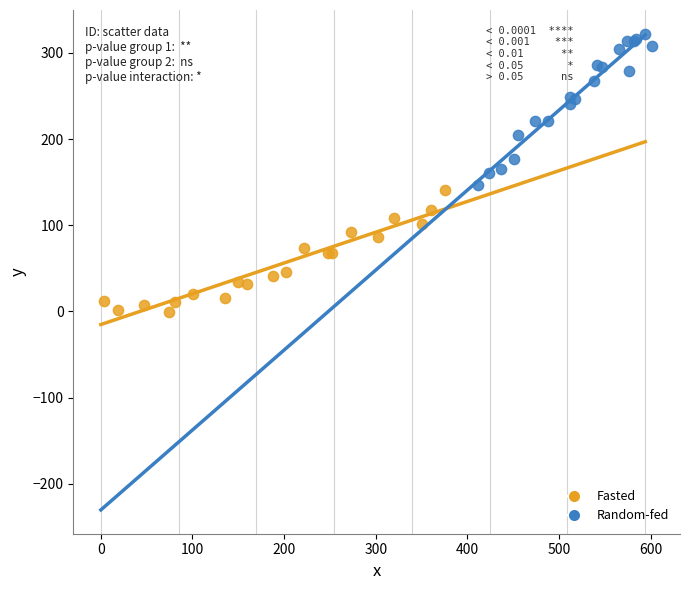

Which series contains the lowest Y value?

Fasted